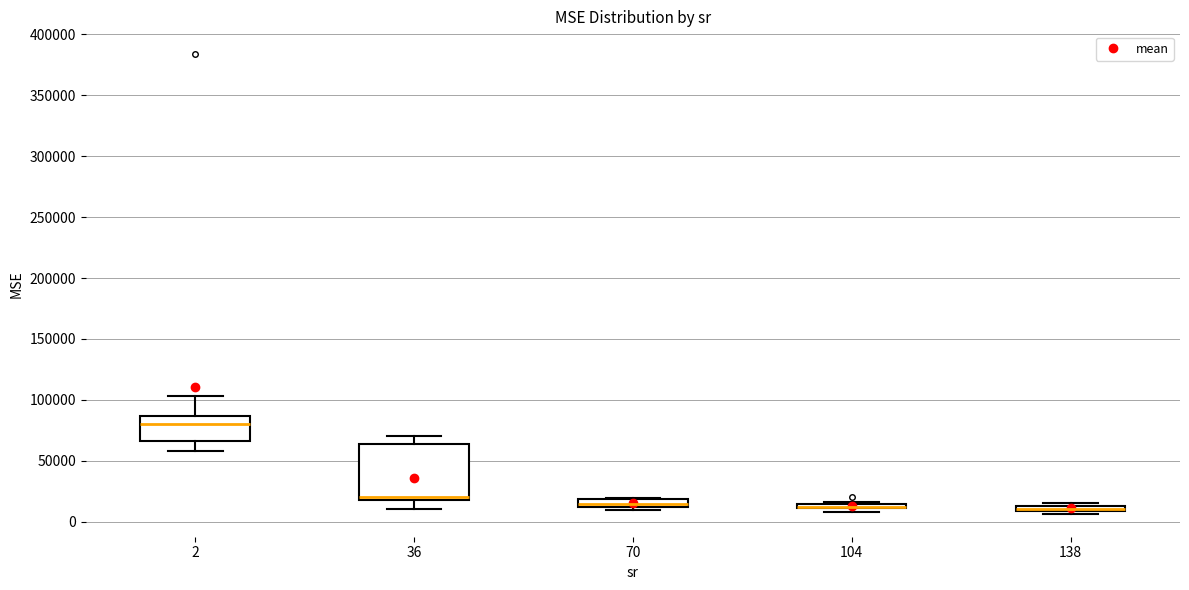

Which box is the tallest, from its lower edge to its upper edge?

36